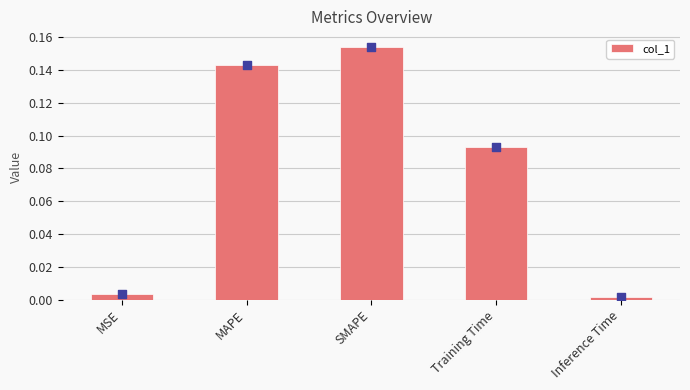

Between SMAPE and MAPE, which is larger?

SMAPE